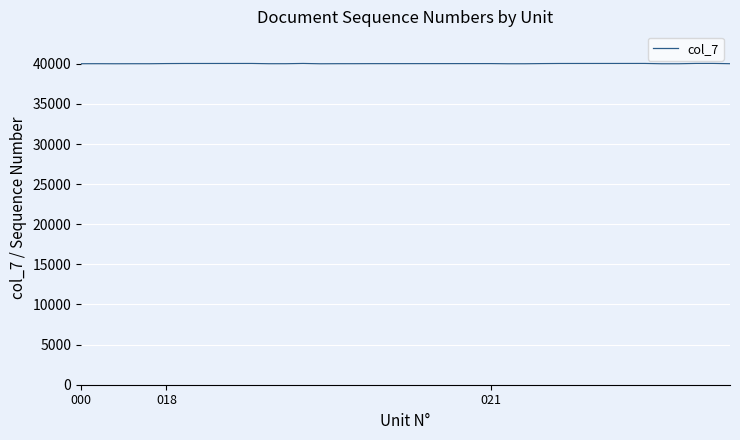

What is the minimum value shown in the chart?

40001